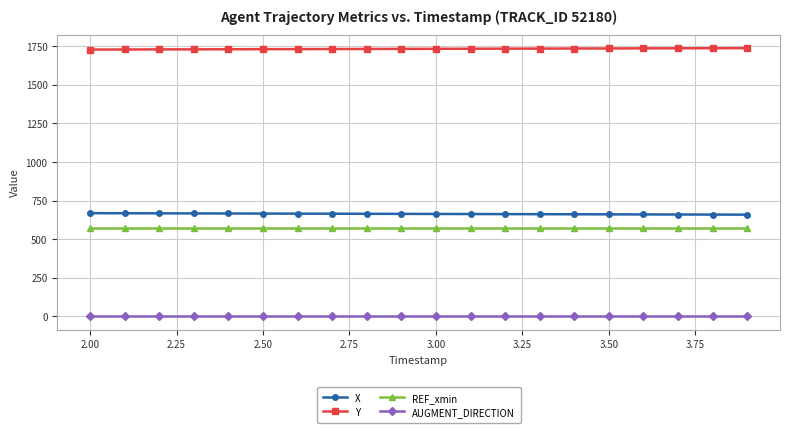

True or false: X and REF_xmin intersect in this chart.

False